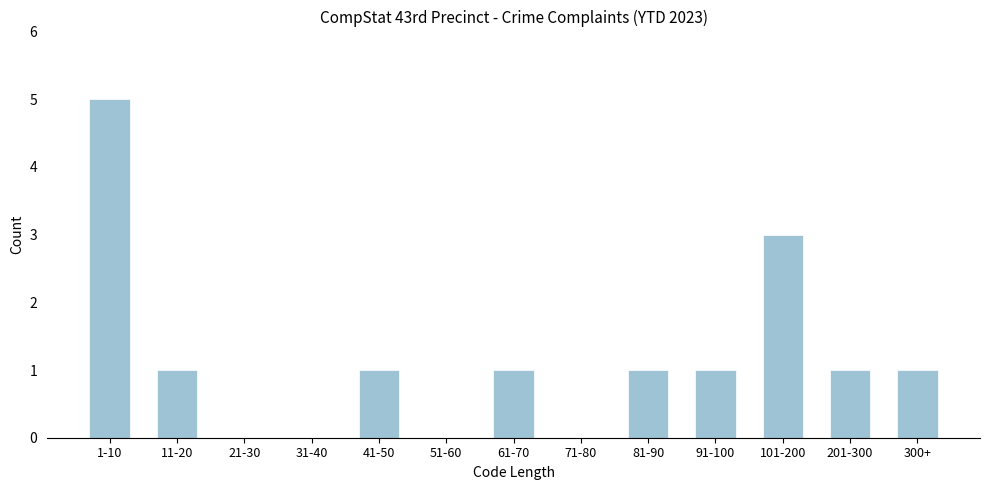

The value at 31-40 is -3. True or false?

False